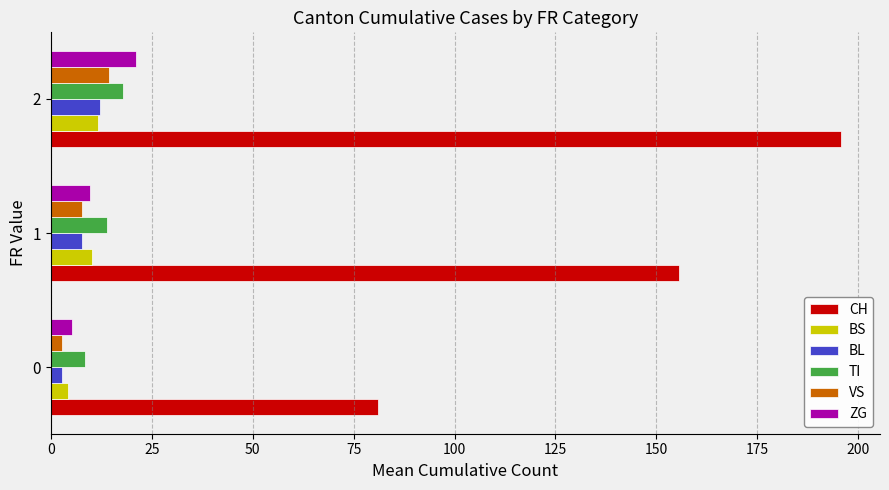

At how many categories does at least one series exceed 112?

2